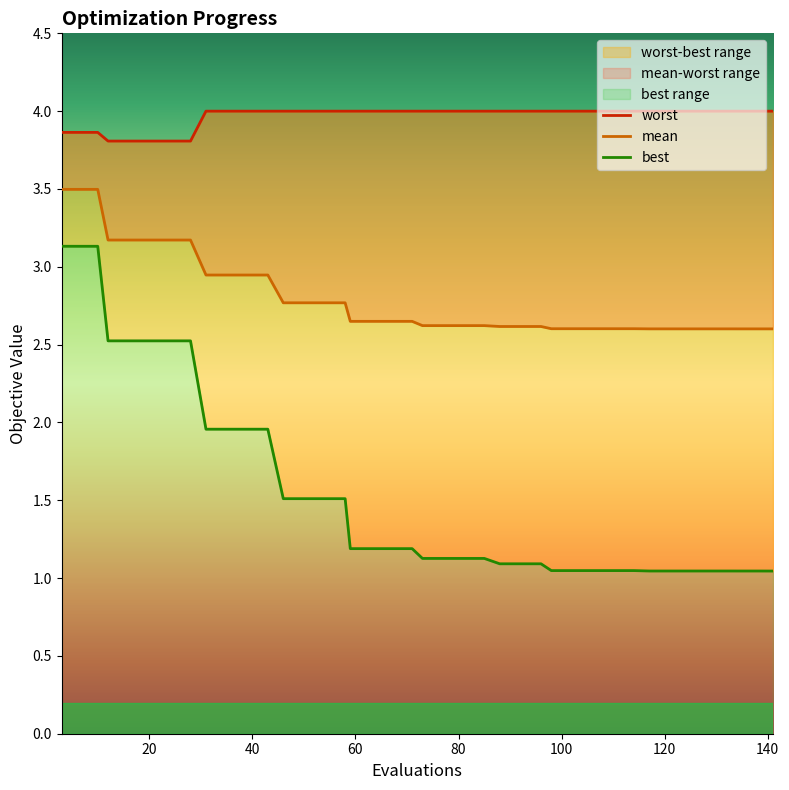

How many series are shown in this chart?

3